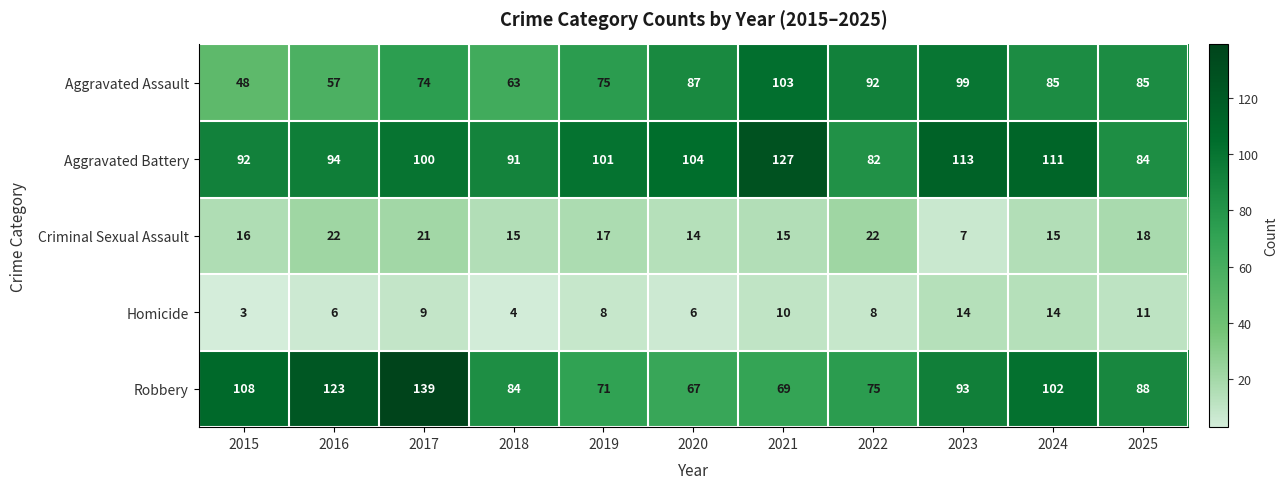

How many series are shown in this chart?

5